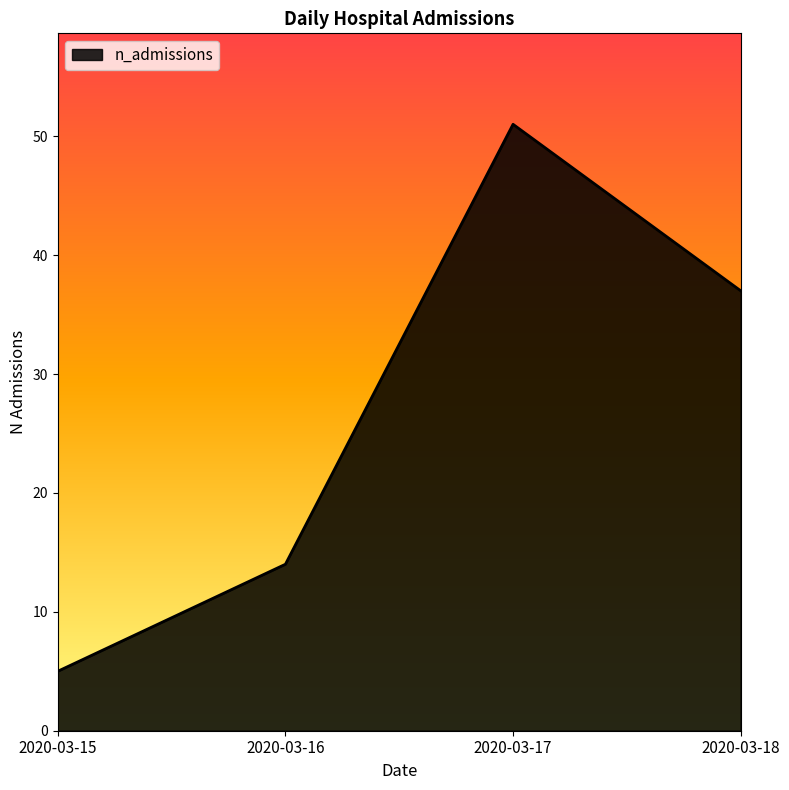

How many values are below 37?

2